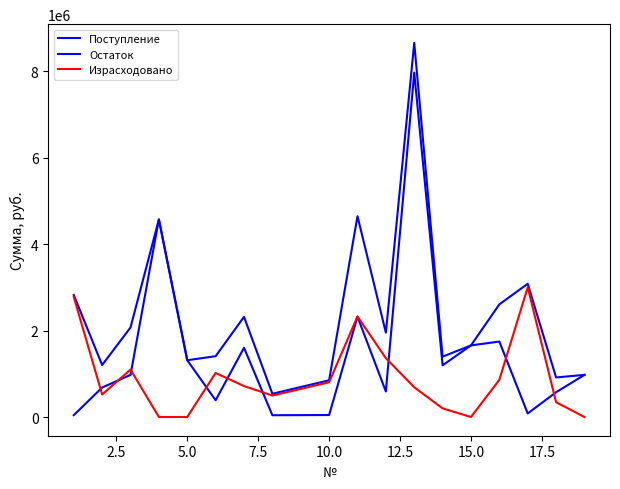

How many lines are shown in the chart?

3